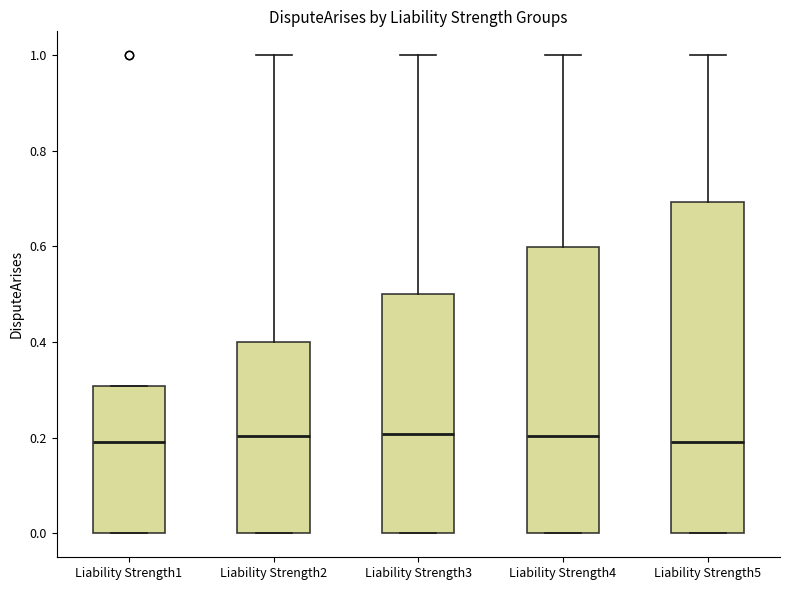

Reading left to right, read every box against the y-axis: the position of its median line, the range the box covers, and the ends of its whiskers. The values are not printed on the chart, so give them approximately, as read against the axis.

Liability Strength1: median 0.2, box 0.0 to 0.3, whiskers 0.0 to 0.3
Liability Strength2: median 0.2, box 0.0 to 0.4, whiskers 0.0 to 1.0
Liability Strength3: median 0.2, box 0.0 to 0.5, whiskers 0.0 to 1.0
Liability Strength4: median 0.2, box 0.0 to 0.6, whiskers 0.0 to 1.0
Liability Strength5: median 0.2, box 0.0 to 0.7, whiskers 0.0 to 1.0